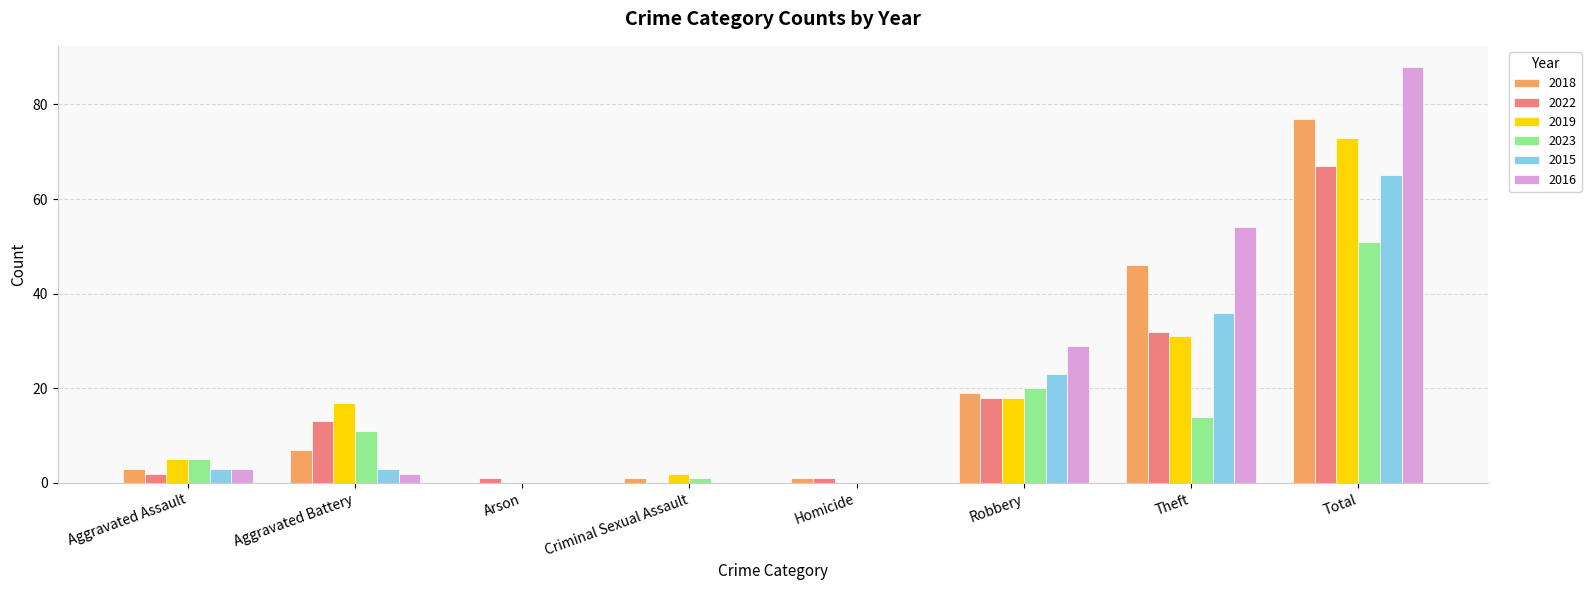

Is it true that 2023 equals 5 at Aggravated Assault?

True